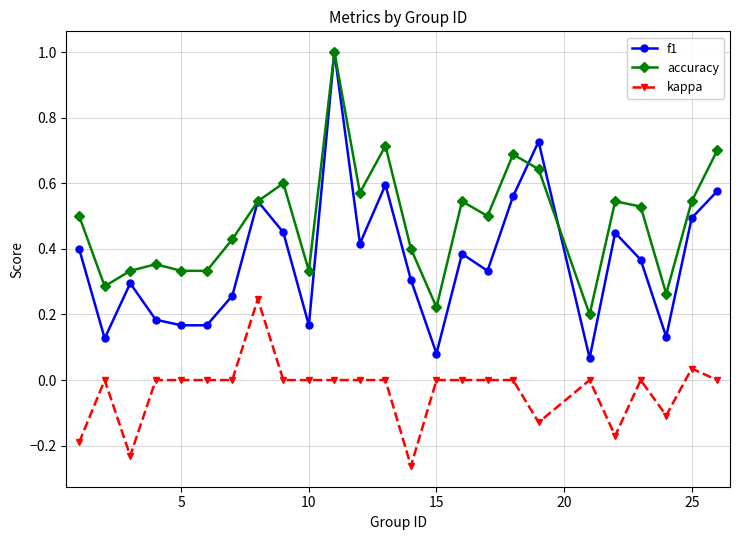

Rank the series by their average value, from lowest to highest.

kappa, f1, accuracy